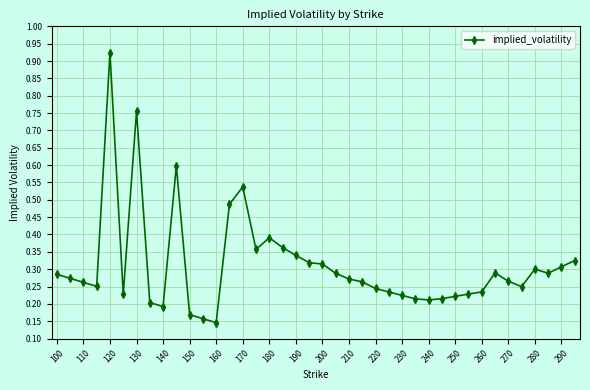

True or false: there are more than 2 points higher than both neighbors.

True